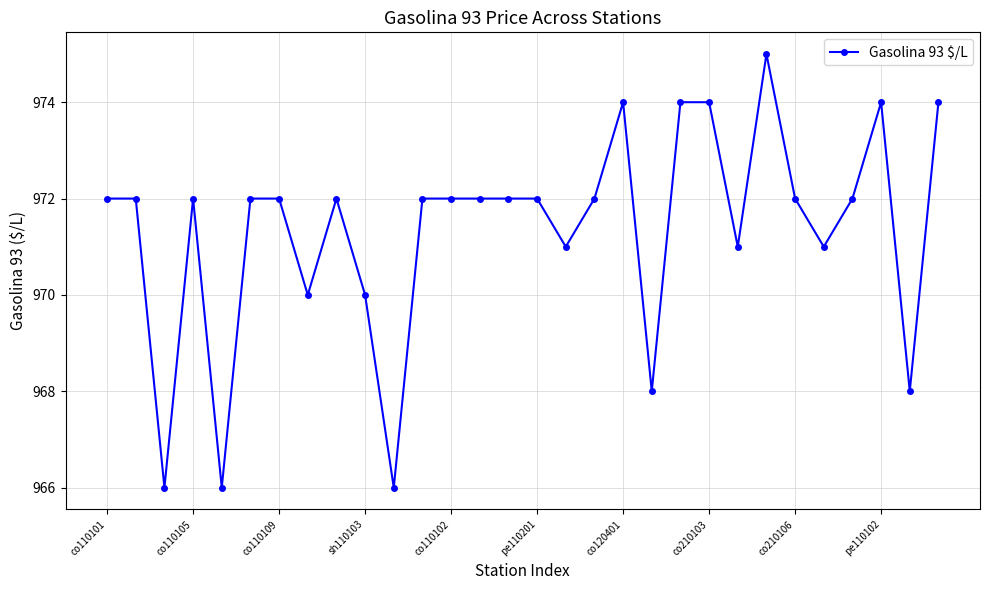

What is the sum of all values?

29140